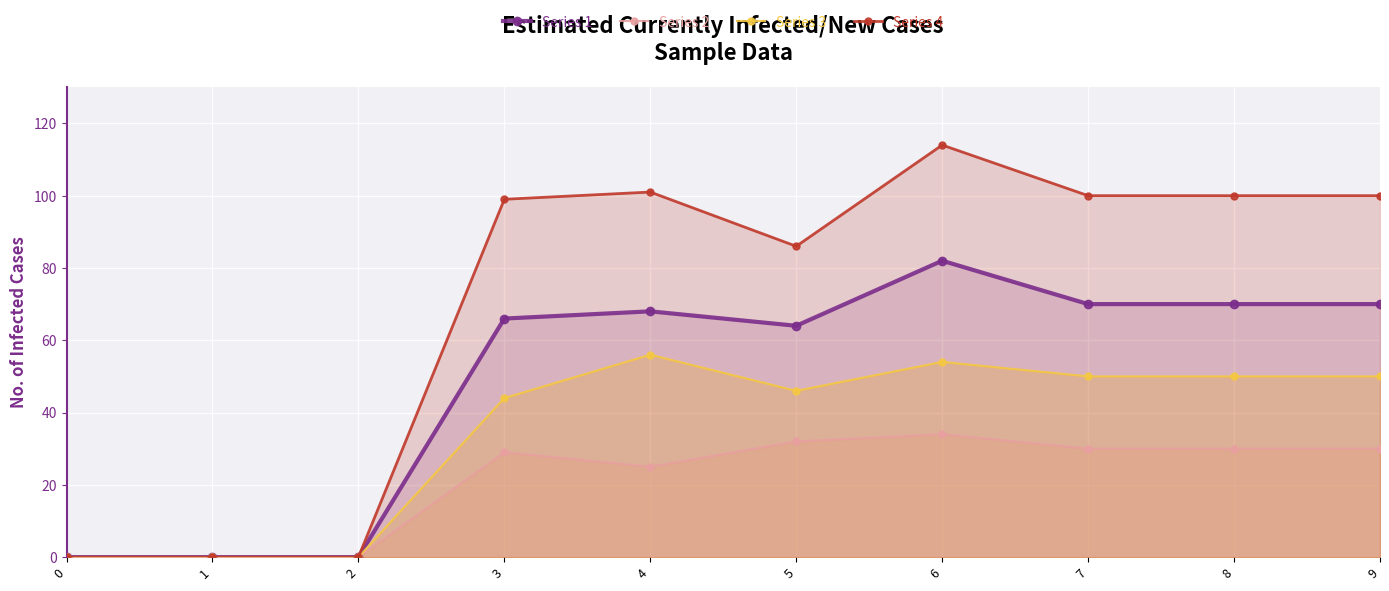

At which category does Series 1 reach its first local peak?

4